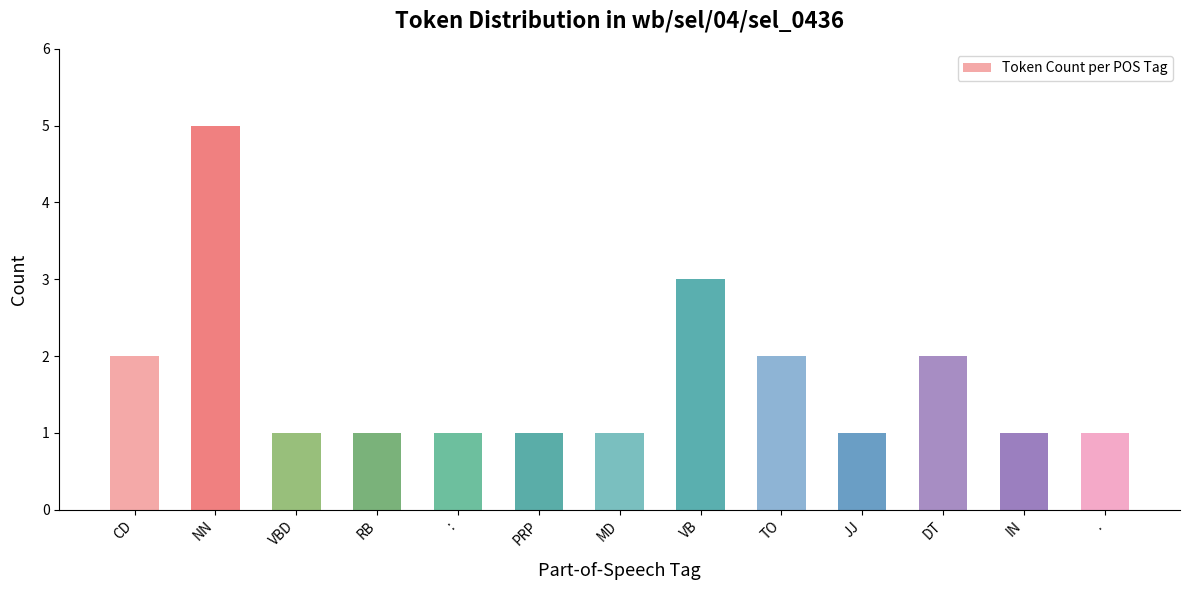

What is the difference between the second highest and second lowest values?

2